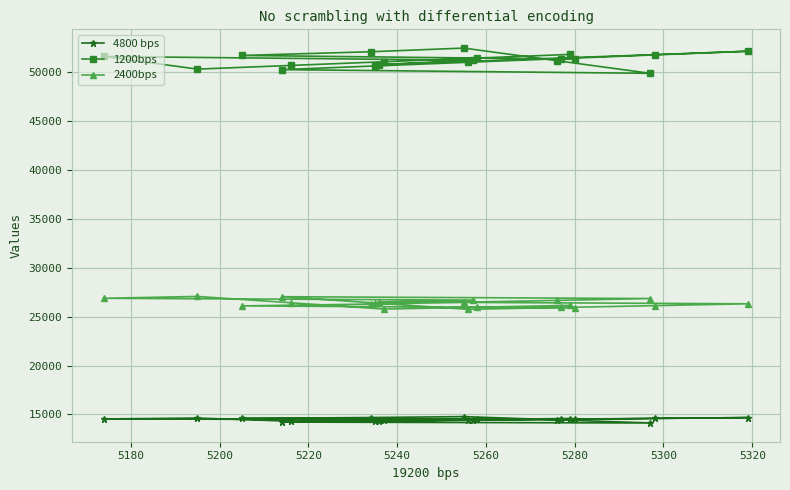

How many data points in 4800 bps are less than 14497?

10